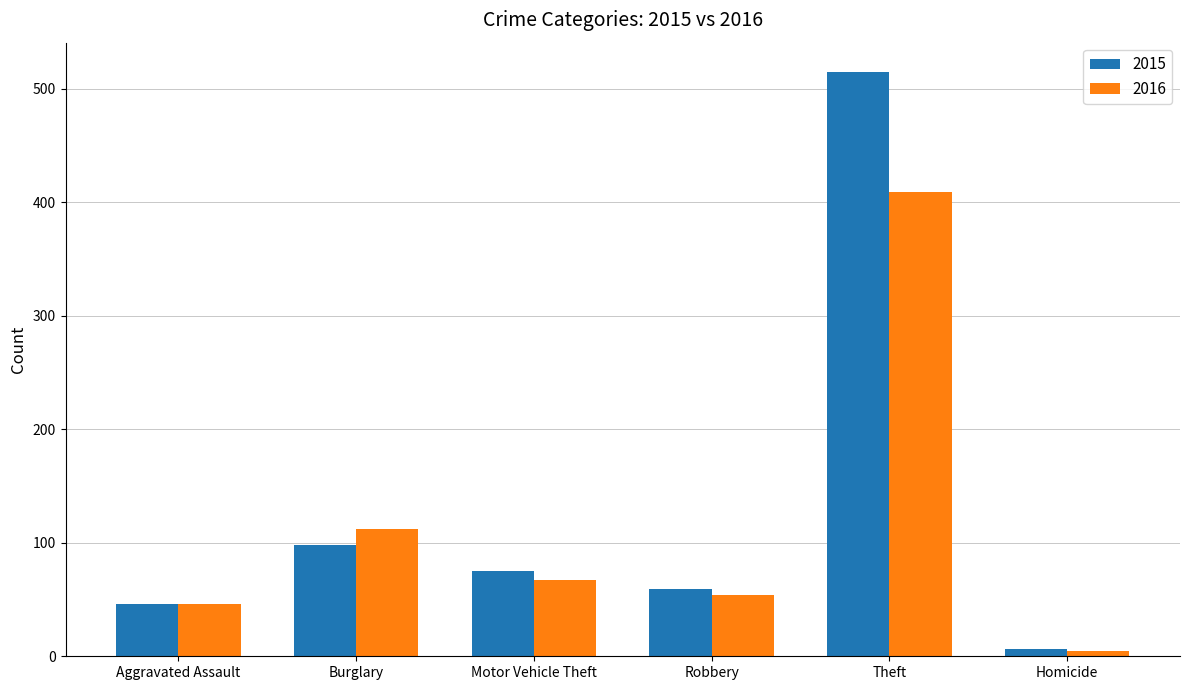

Reading left to right, what are all the values shown in this chart?

2015: Aggravated Assault=46	Burglary=98	Motor Vehicle Theft=75	Robbery=59	Theft=515	Homicide=6
2016: Aggravated Assault=46	Burglary=112	Motor Vehicle Theft=67	Robbery=54	Theft=409	Homicide=5